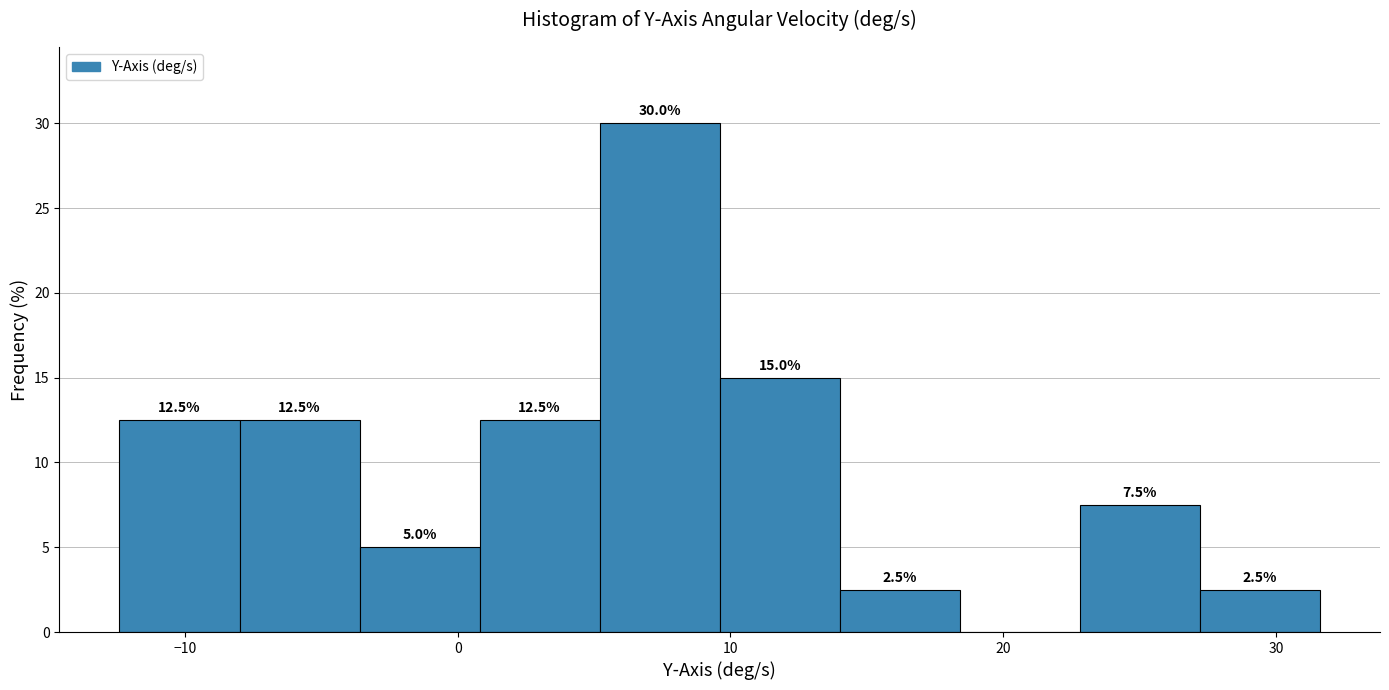

Which range on the x-axis has the tallest bar?

5 to 10